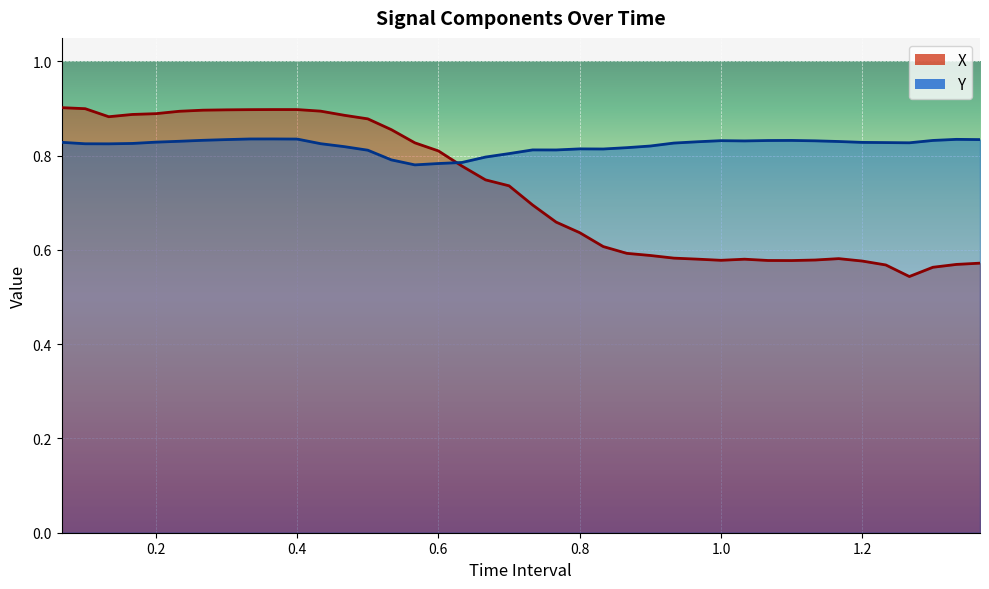

Count the number of categories in the chart.

40